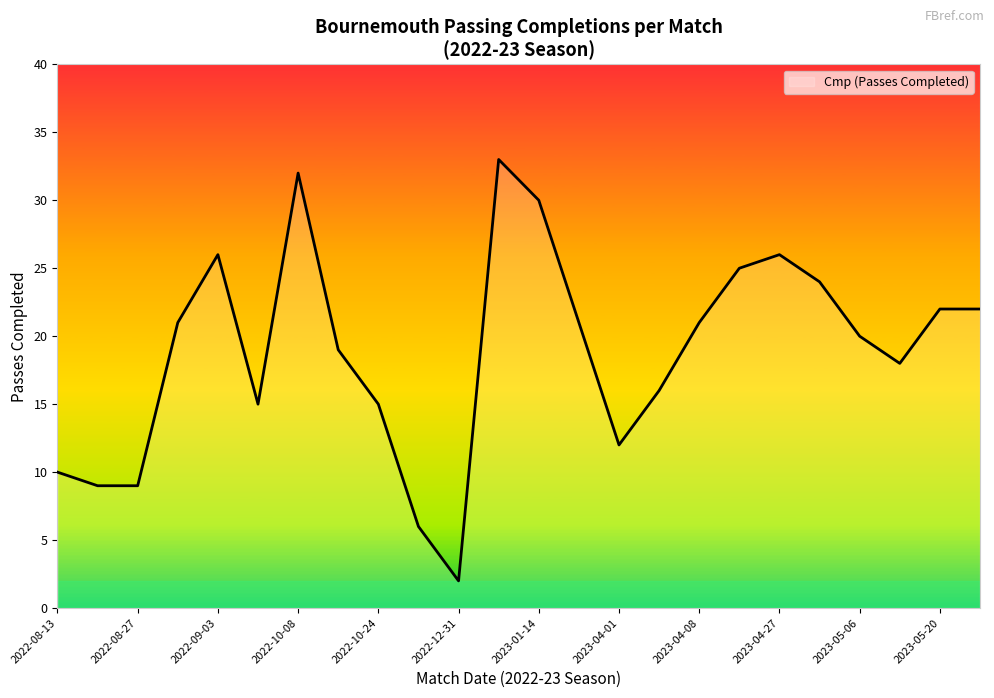

What is the difference between the maximum and minimum values?

31